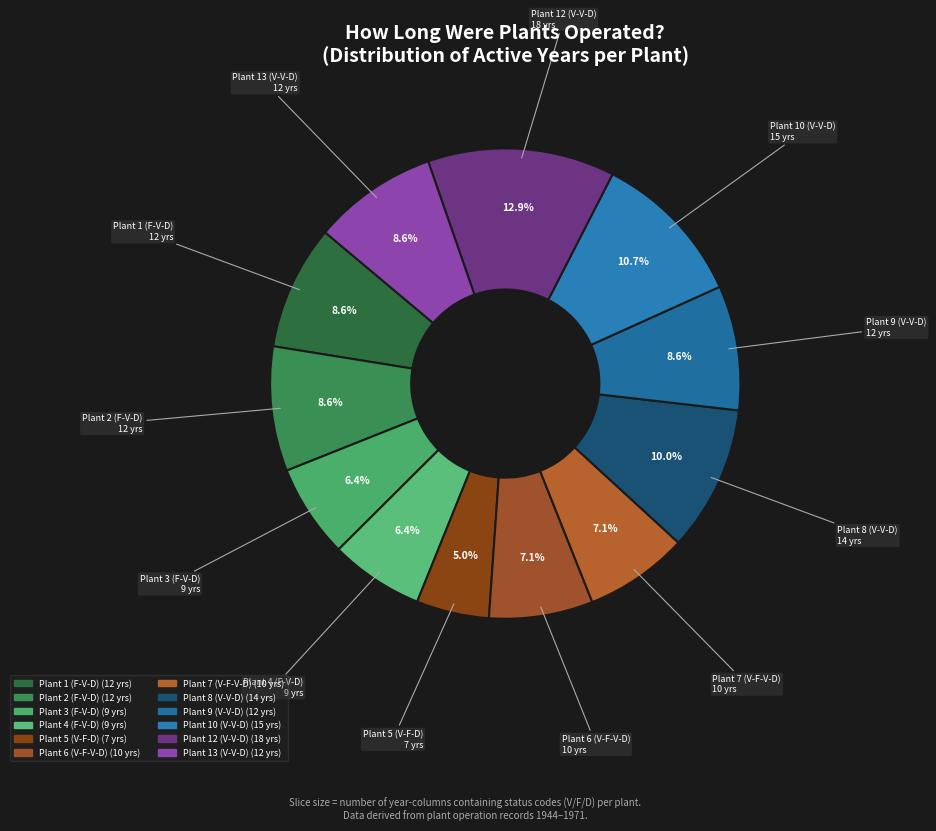

What percentage is the Plant 2 (F-V-D) slice, to the nearest percent?

9%